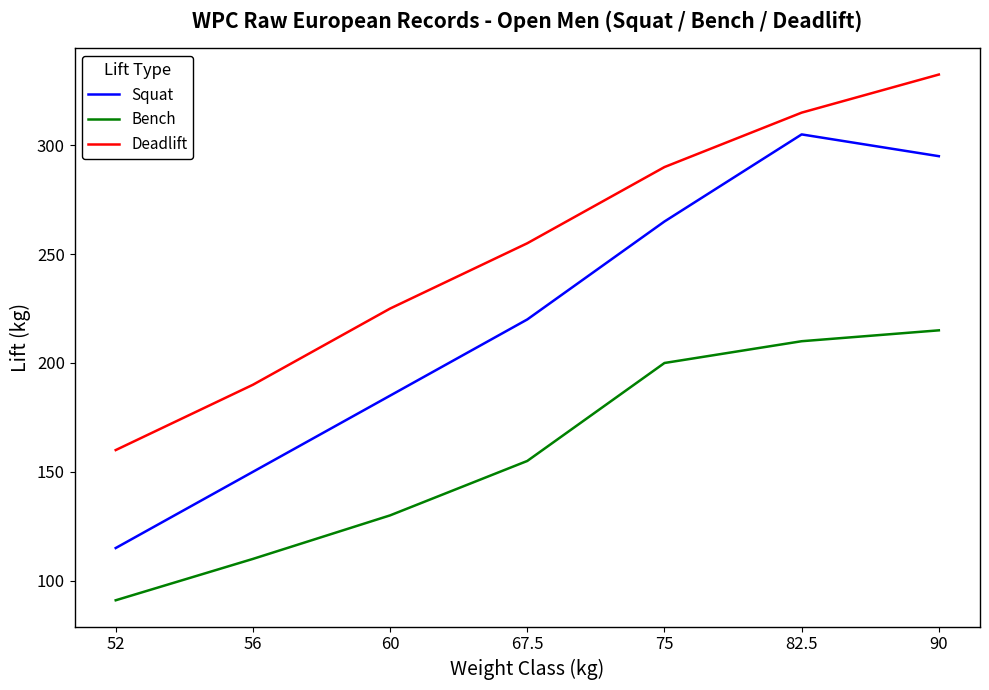

What is the sum of the Deadlift values at 75 and 56?

480.0